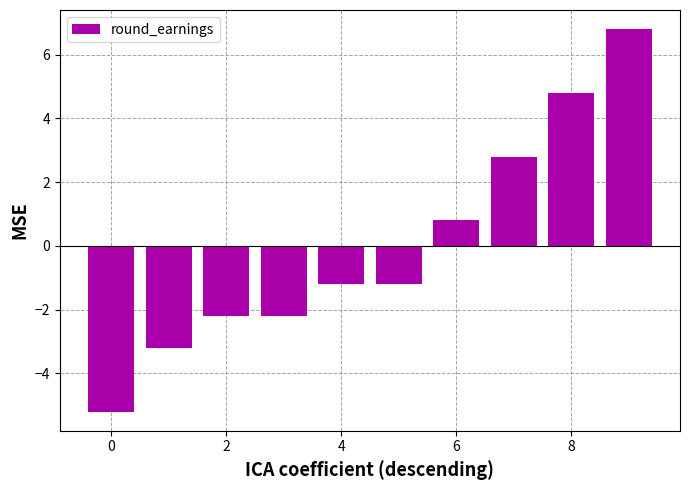

What is the value of the 10th bar from the left?

6.8